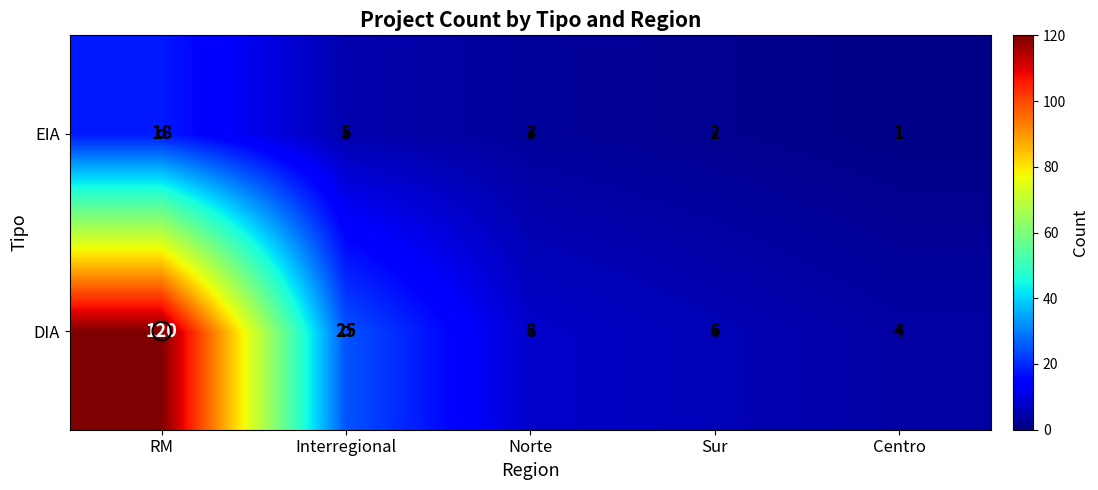

The value of EIA at Sur is 3. True or false?

False